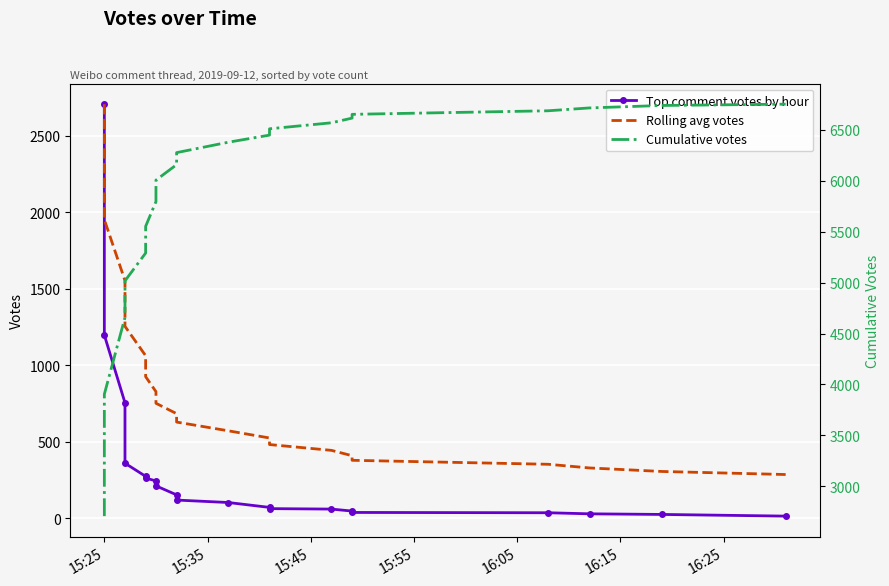

The Top comment votes by hour series shows 171 at 16:05. True or false?

False